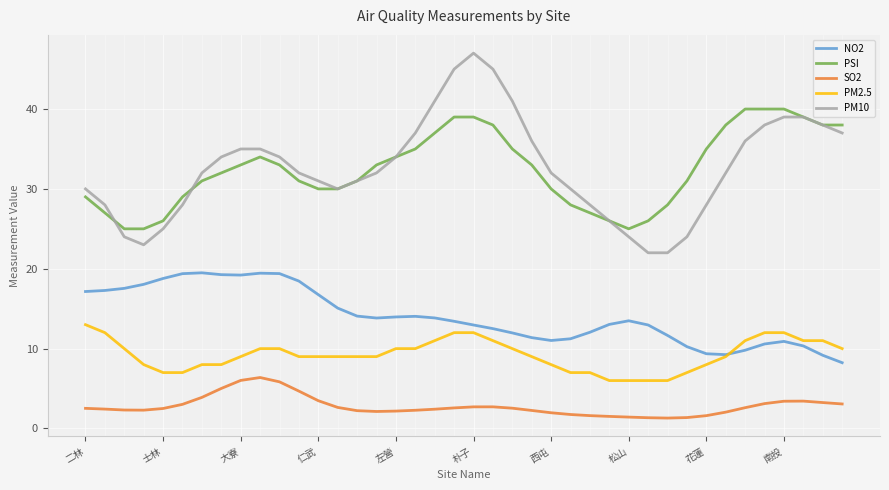

True or false: NO2 and PSI intersect in this chart.

False